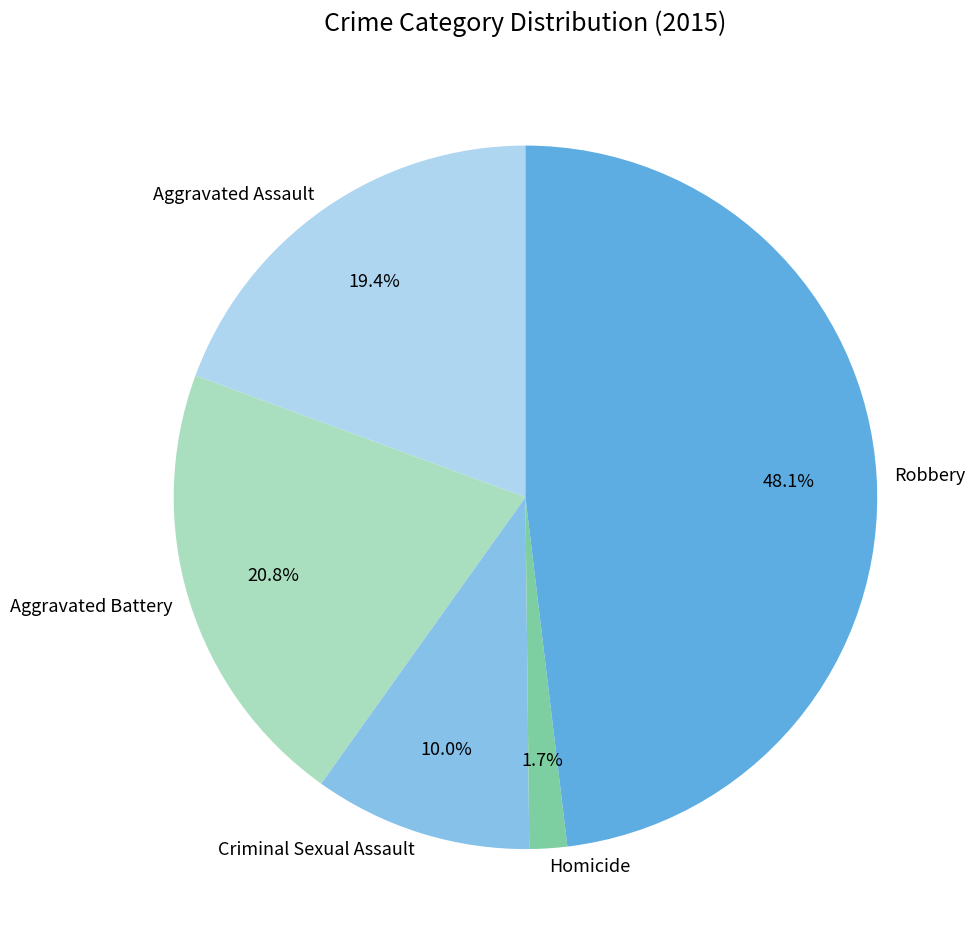

Combined, what portion of the pie is Aggravated Battery and Robbery?

68.9%